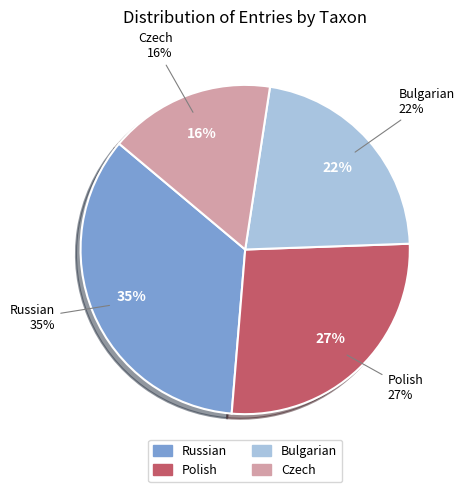

Which slice is the largest?

Russian